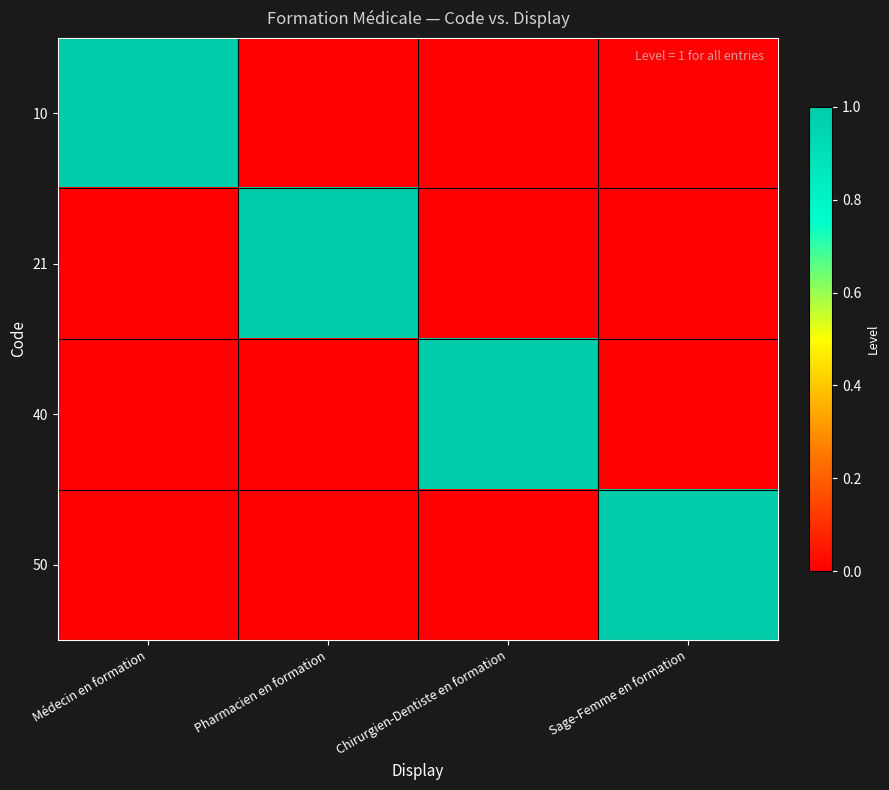

Which series has the largest total across all categories?

10